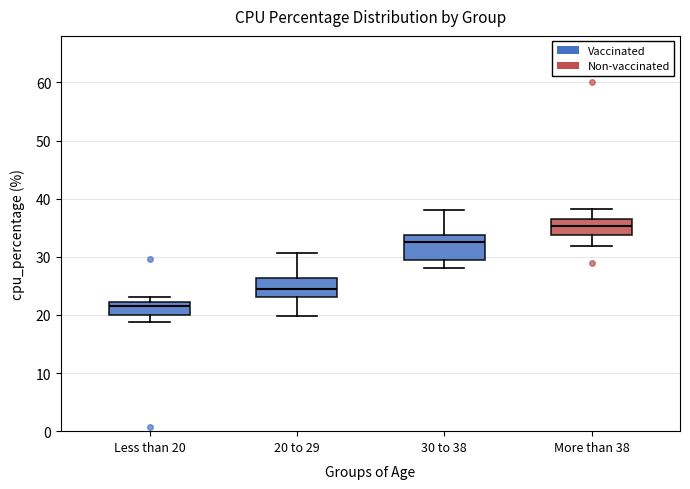

Comparing the boxes themselves (not the whiskers), which one is the tallest?

30 to 38